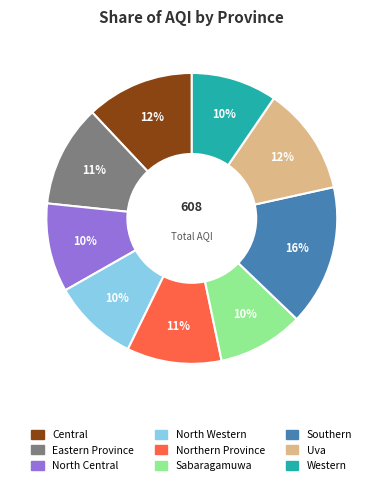

Does any single category account for the majority?

No